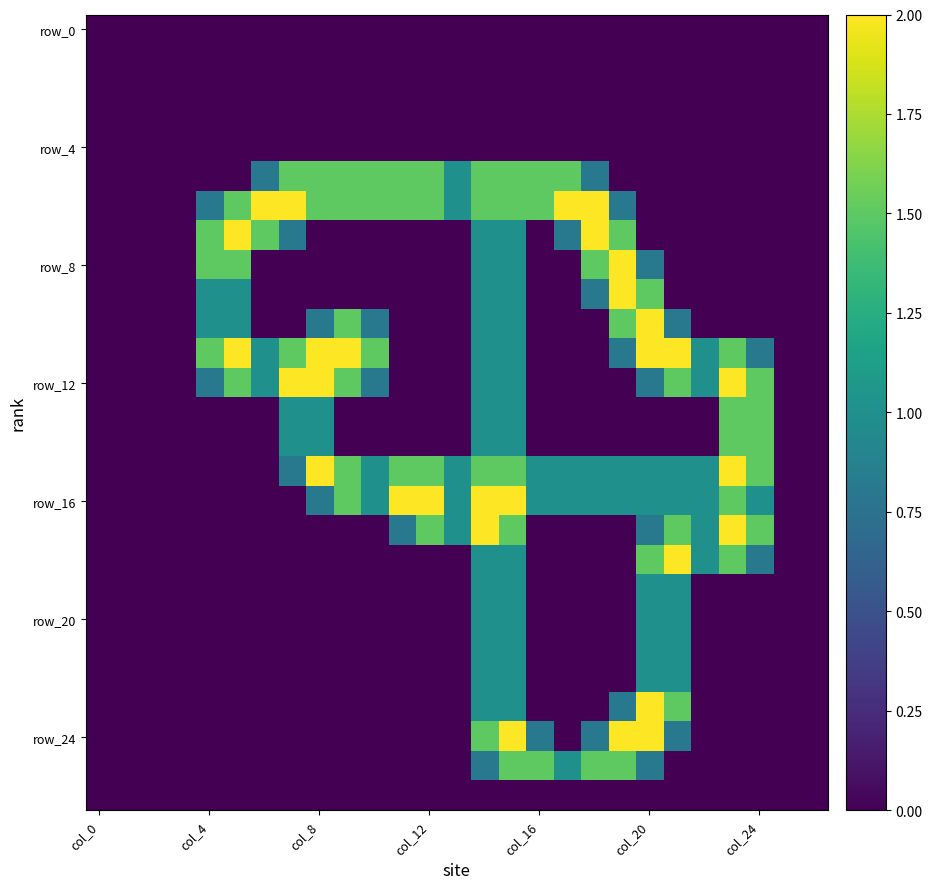

Count the number of data series in this chart.

27